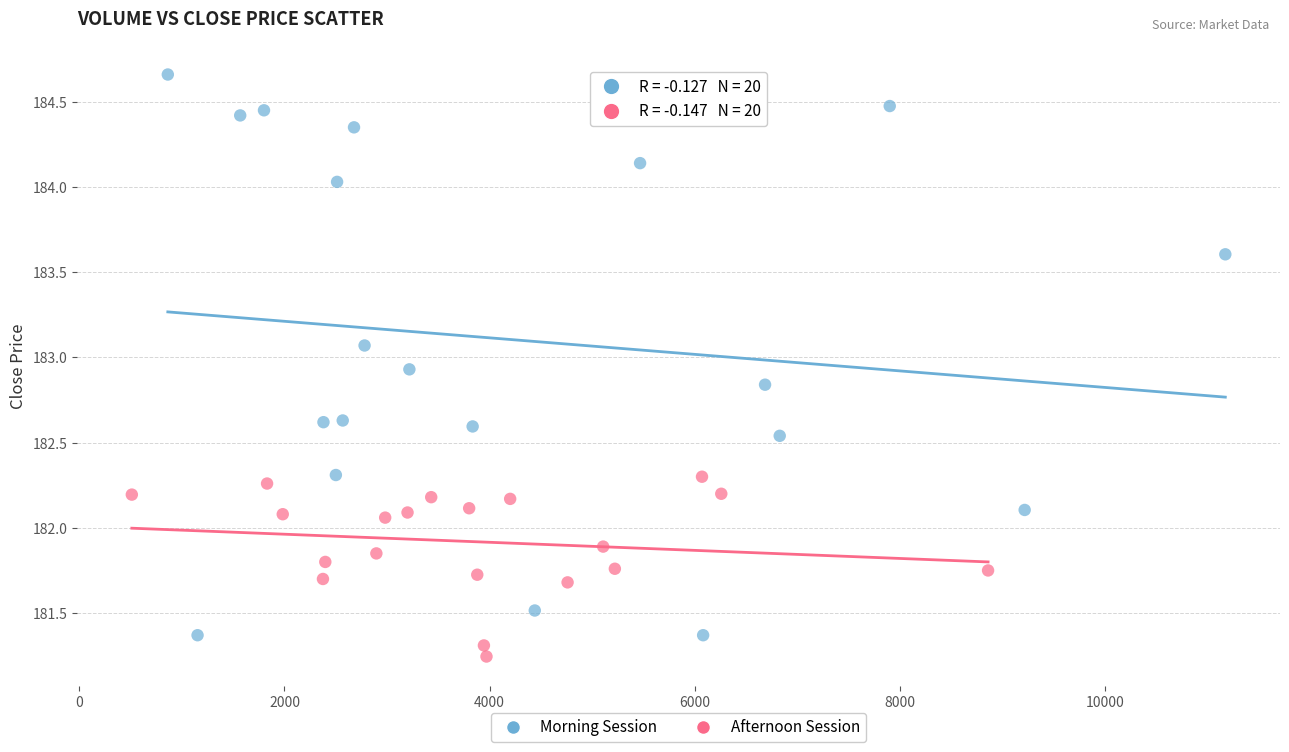

Which series has the widest spread of Y values?

Morning Session